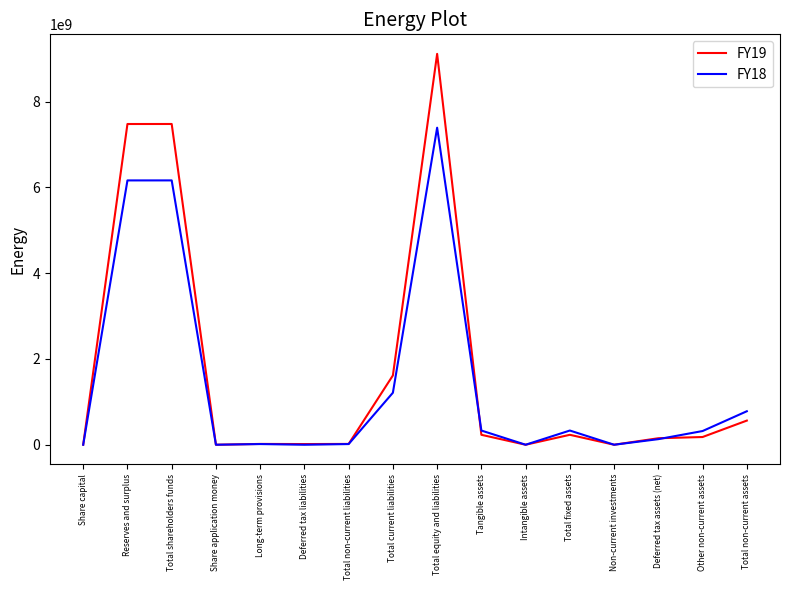

Is the value of FY19 at Share capital greater than the value of FY18 at Total equity and liabilities?

No